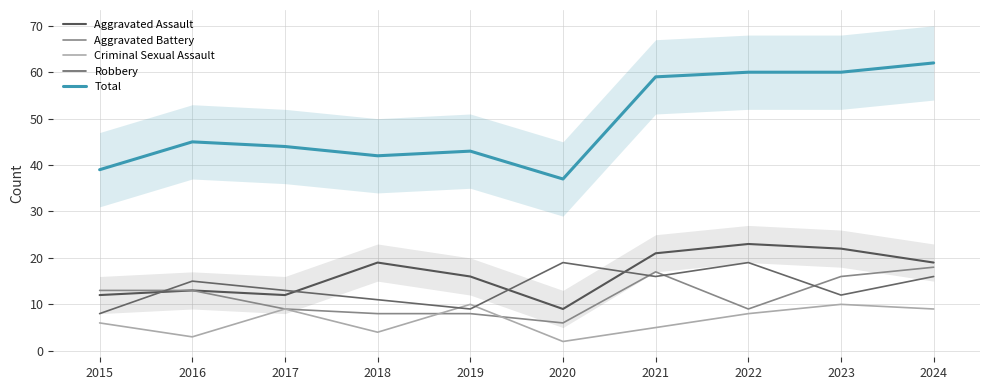

Rank the series by their maximum value, from lowest to highest.

Criminal Sexual Assault, Aggravated Battery, Robbery, Aggravated Assault, Total